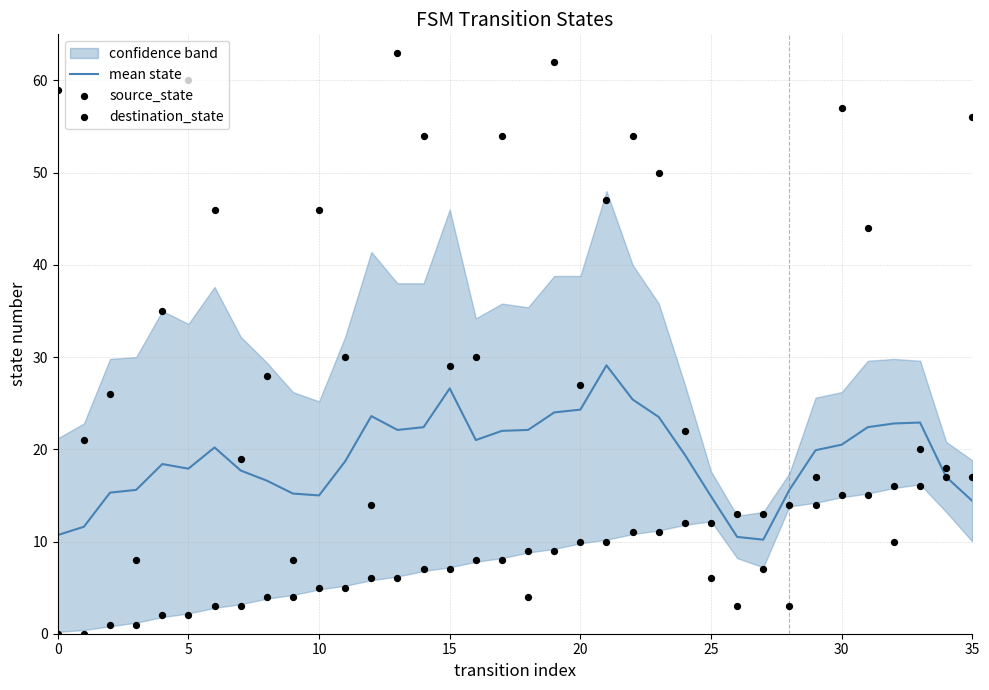

At which category is the sum across all series the highest?

19